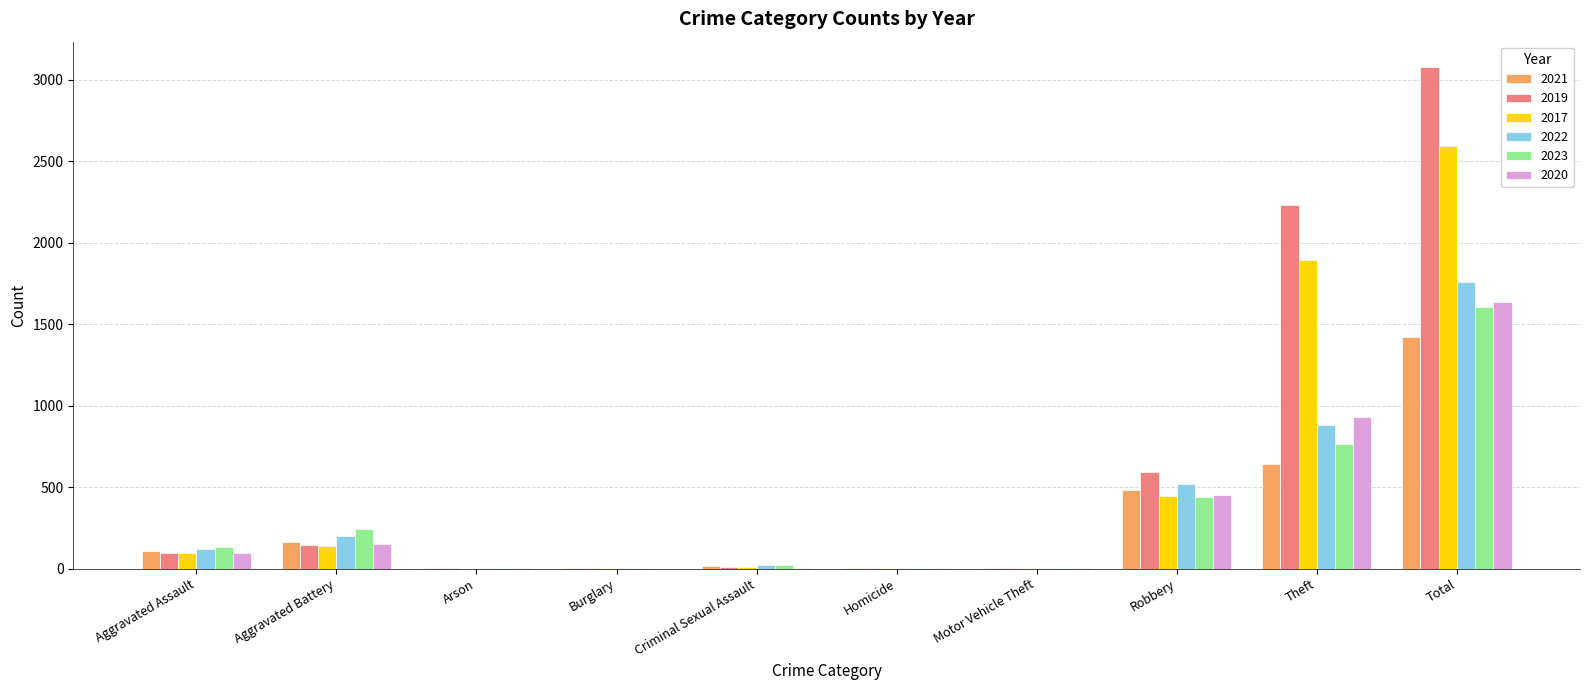

Which series has the largest total across all categories?

2019